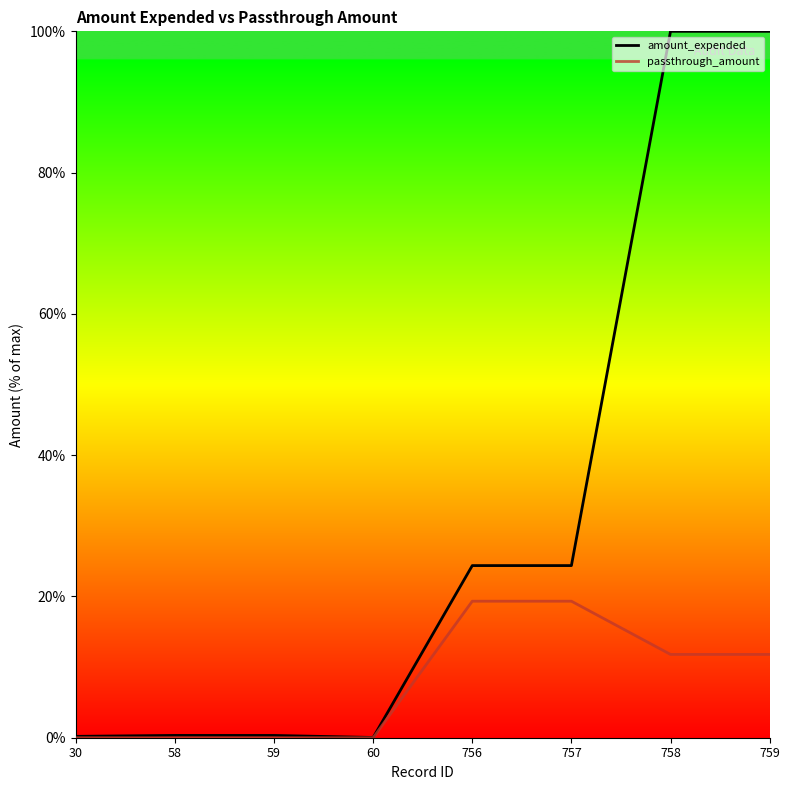

Reading left to right, extract all data points from this chart.

amount_expended: 0.2	0.3	0.3	0.0	24.4	24.4	100.0	100.0
passthrough_amount: 0.0	0.0	0.0	0.0	19.3	19.3	11.8	11.8